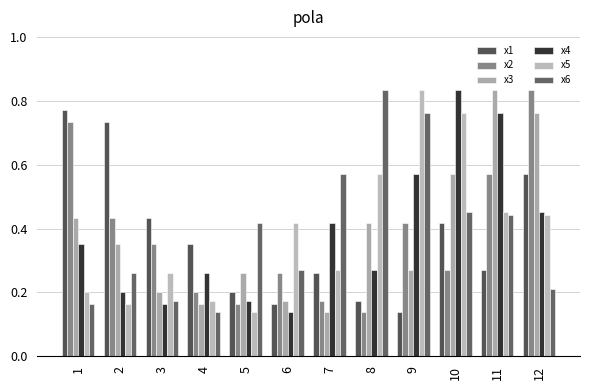

What is the highest value of the x3 series?

0.8